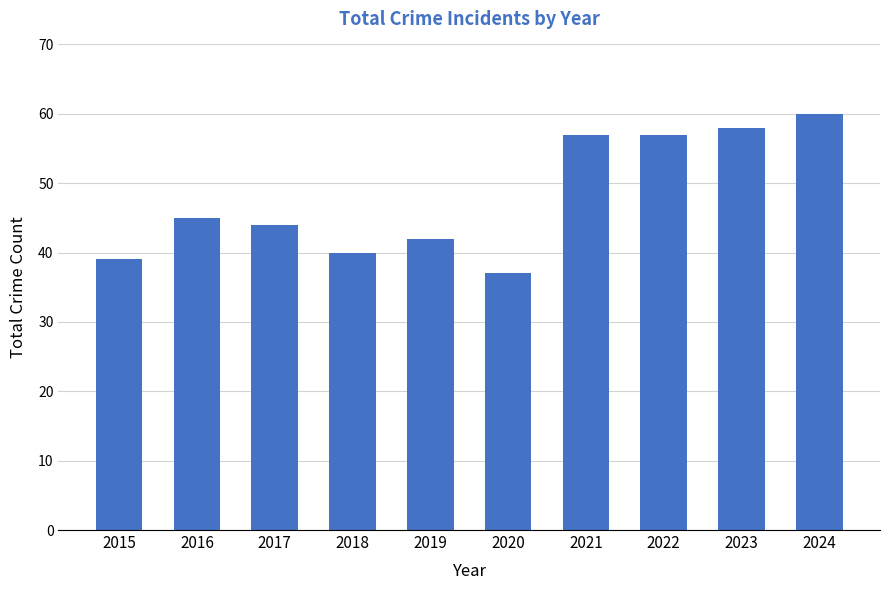

What is the average value?

48